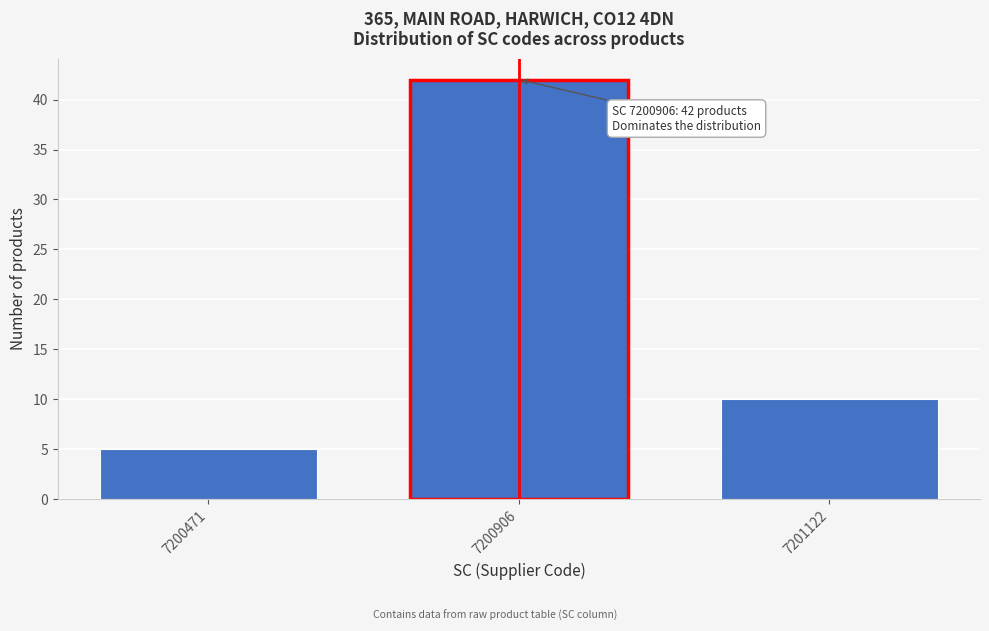

Reading left to right, extract all data points from this chart.

5	42	10